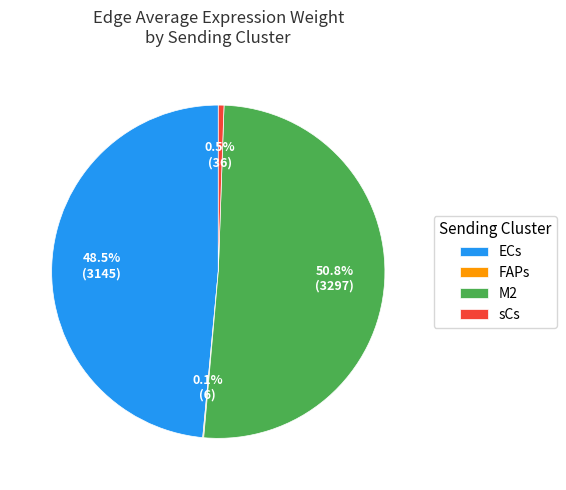

How much of the chart is everything except sCs?

99.5%